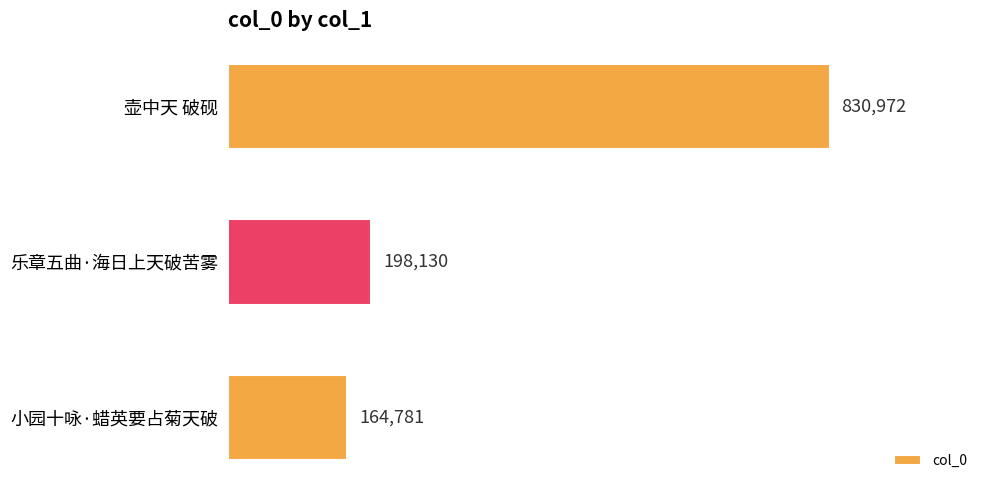

Rank the categories by value from lowest to highest.

小园十咏·蜡英要占菊天破, 乐章五曲·海日上天破苦雾, 壶中天 破砚